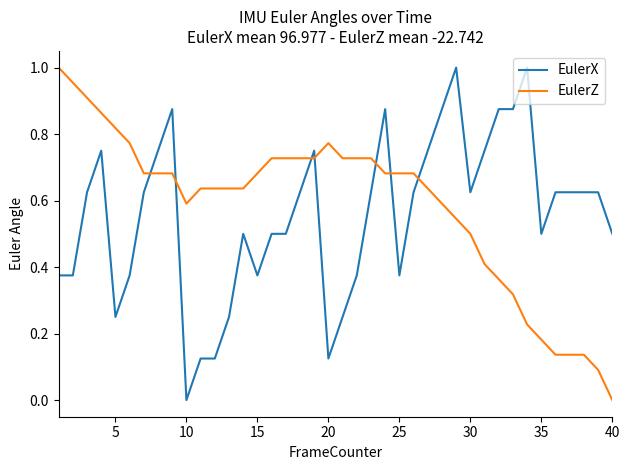

How many times do EulerZ and EulerX cross each other?

7